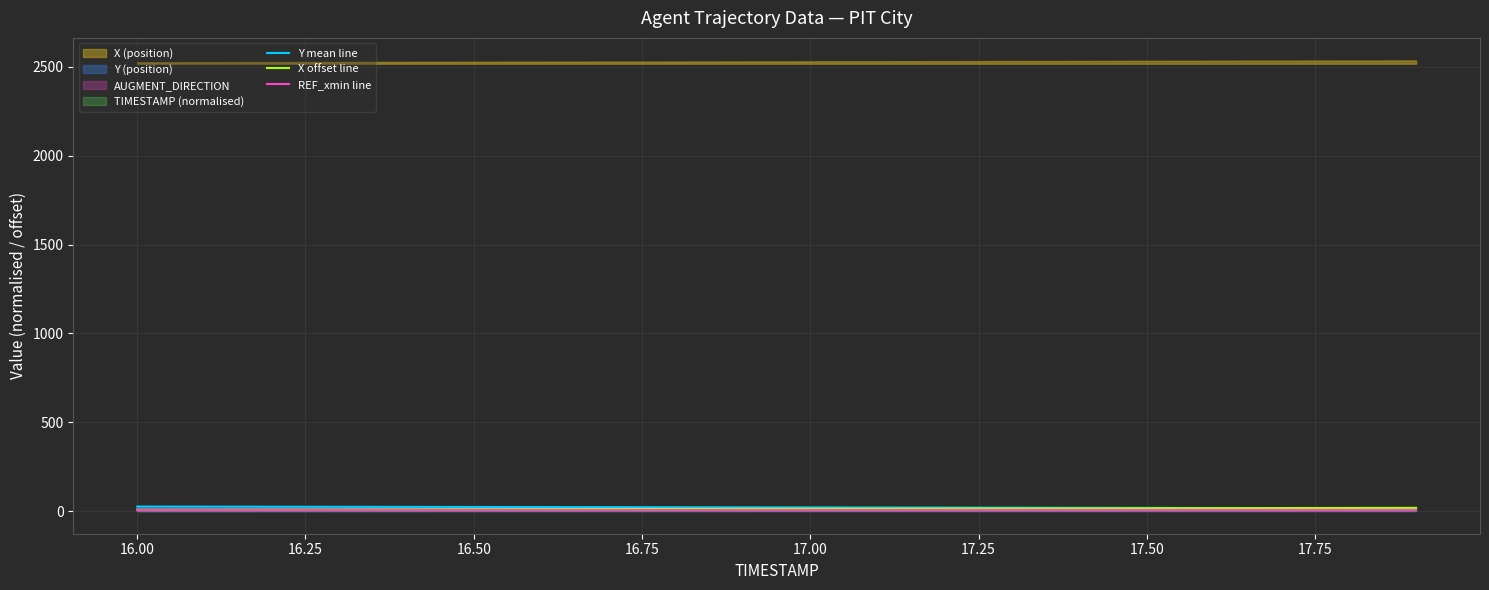

True or false: REF_xmin line and Y mean line intersect in this chart.

False